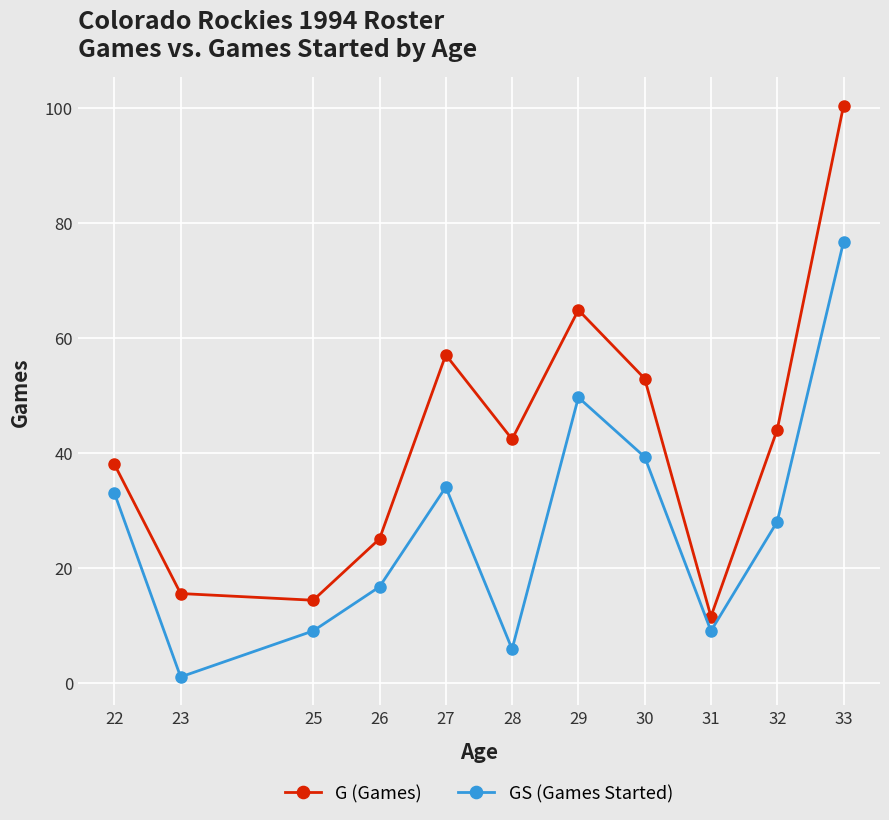

Which series has the largest range (max minus min)?

G (Games)